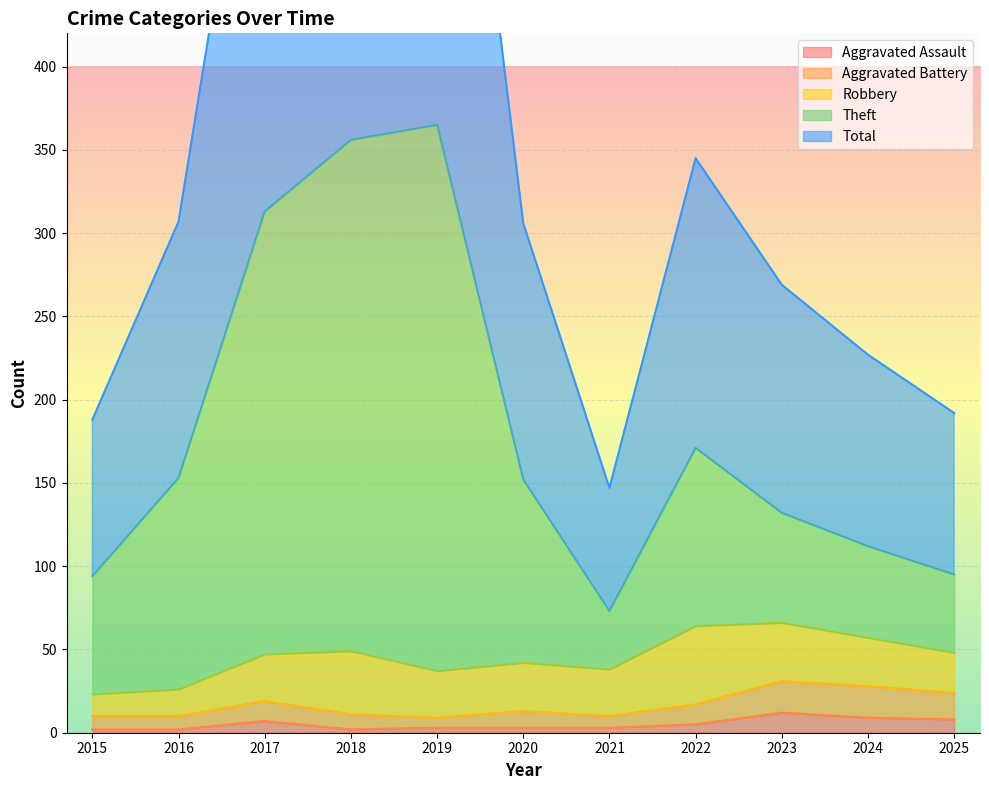

The Aggravated Assault series shows 2 at 2015. True or false?

True